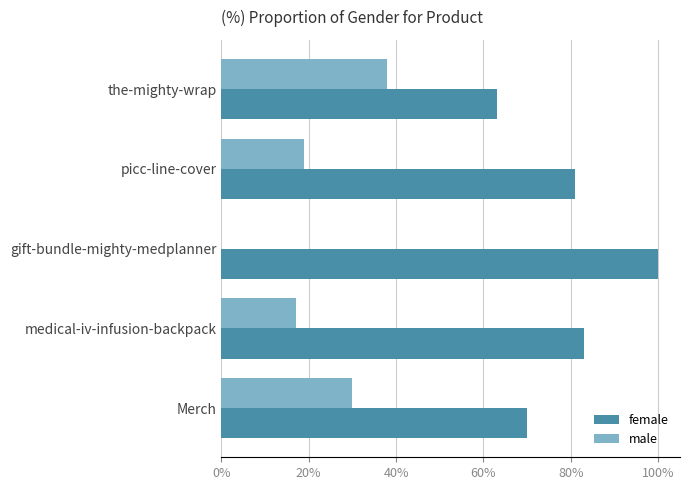

True or false: male has a value of 29 at picc-line-cover.

False